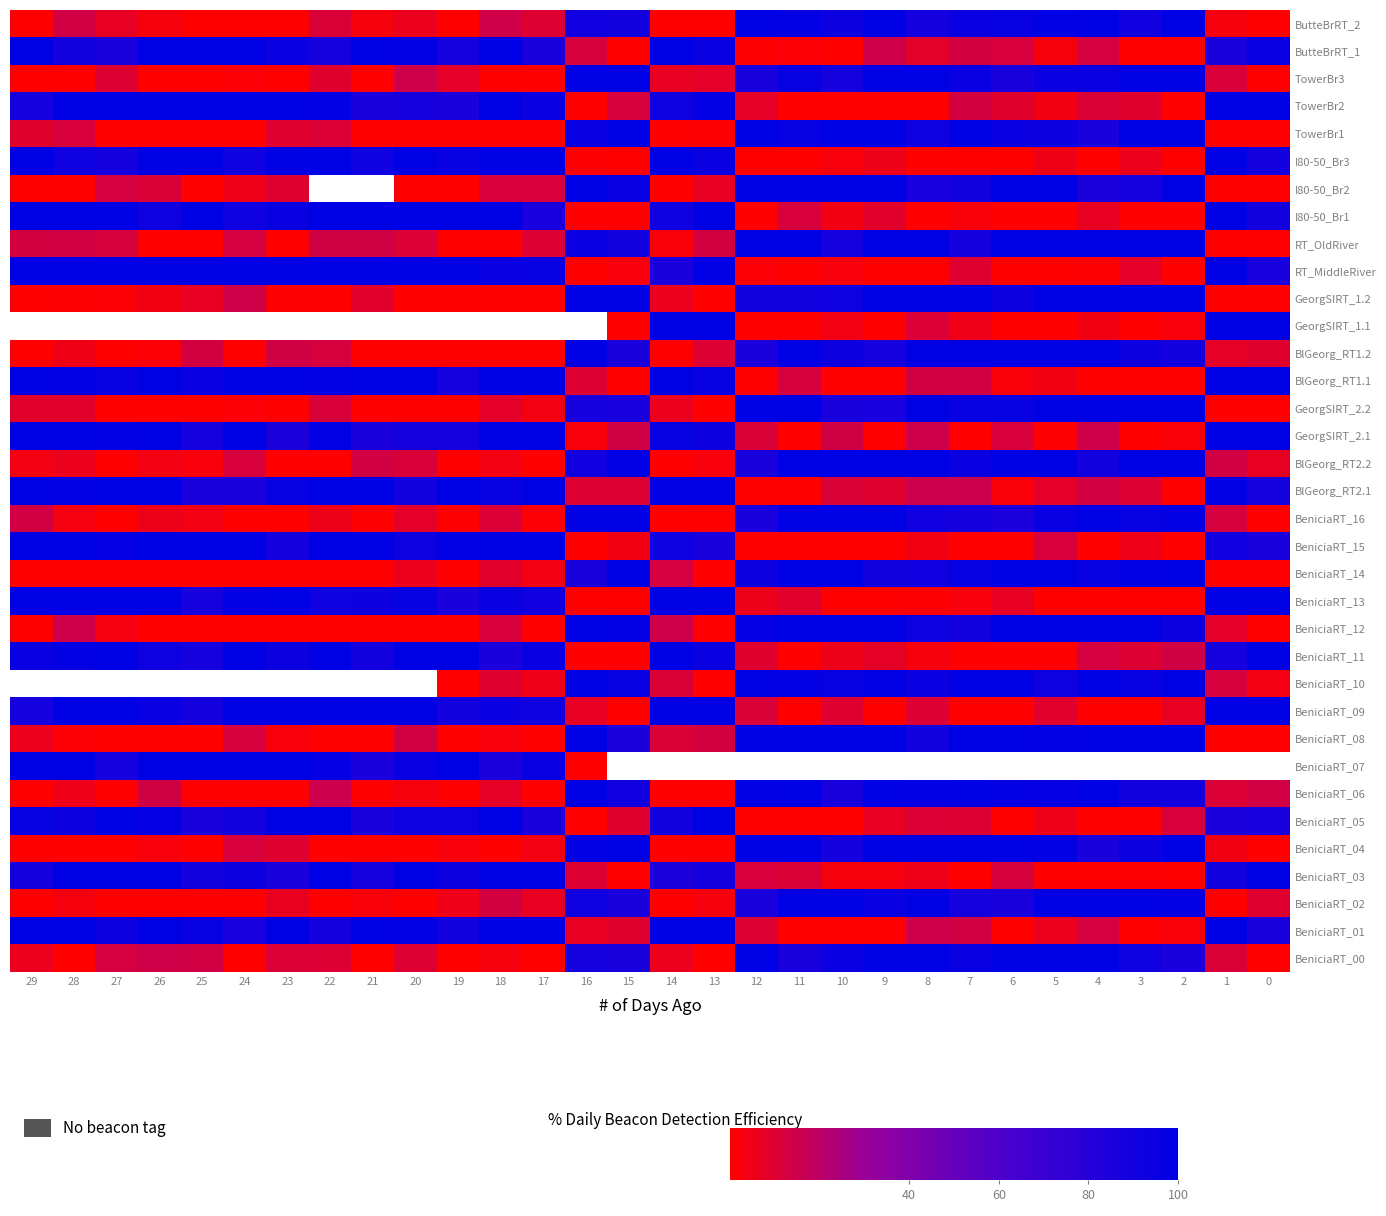

Rank the series by their maximum value, from highest to lowest.

ButteBrRT_2, ButteBrRT_1, TowerBr3, TowerBr2, TowerBr1, I80-50_Br3, I80-50_Br2, I80-50_Br1, RT_OldRiver, RT_MiddleRiver, GeorgSIRT_1.2, GeorgSIRT_1.1, BlGeorg_RT1.2, BlGeorg_RT1.1, GeorgSIRT_2.2, GeorgSIRT_2.1, BlGeorg_RT2.2, BlGeorg_RT2.1, BeniciaRT_16, BeniciaRT_15, BeniciaRT_14, BeniciaRT_13, BeniciaRT_12, BeniciaRT_11, BeniciaRT_10, BeniciaRT_09, BeniciaRT_08, BeniciaRT_07, BeniciaRT_06, BeniciaRT_05, BeniciaRT_04, BeniciaRT_03, BeniciaRT_02, BeniciaRT_01, BeniciaRT_00